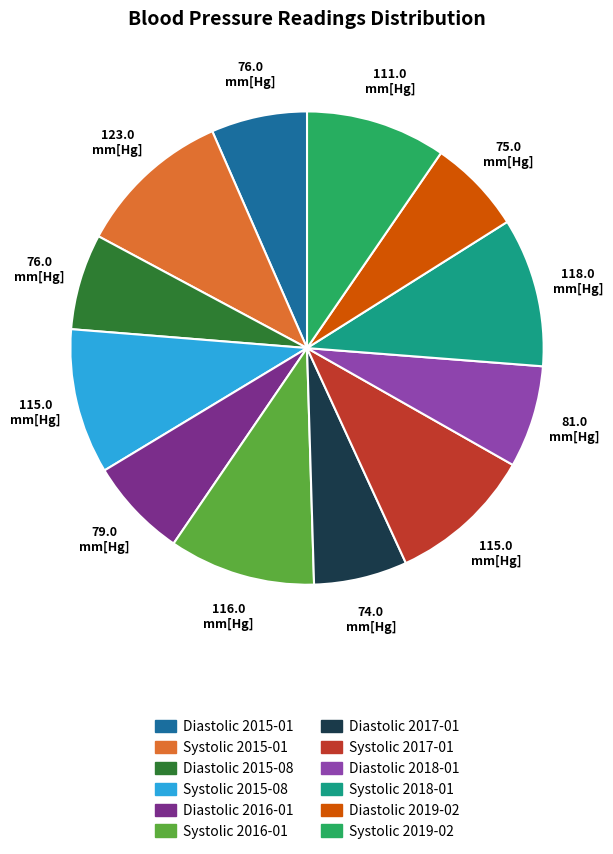

Do Diastolic 2015-08 and Systolic 2015-08 together represent more than half of the pie?

No